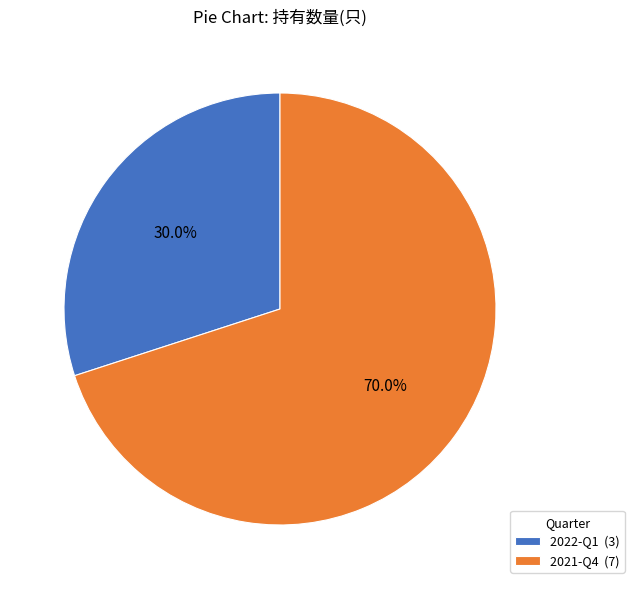

To the nearest percent, what is the difference between the largest and smallest slice percentages?

40%